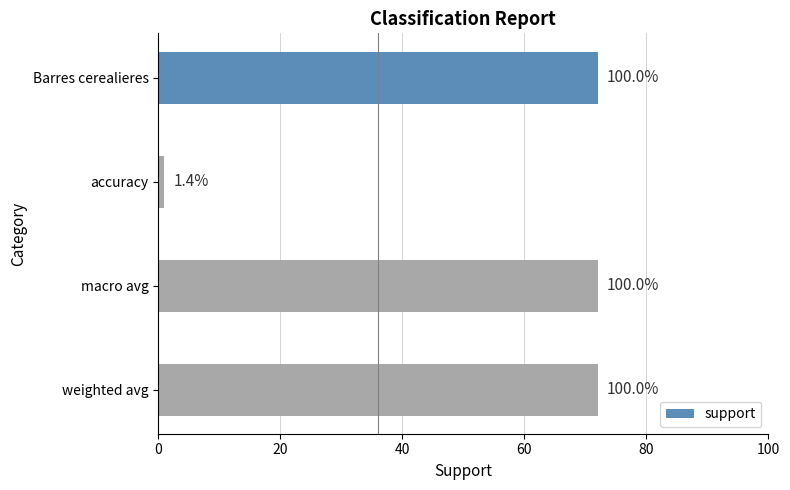

How many bars are there in total?

4